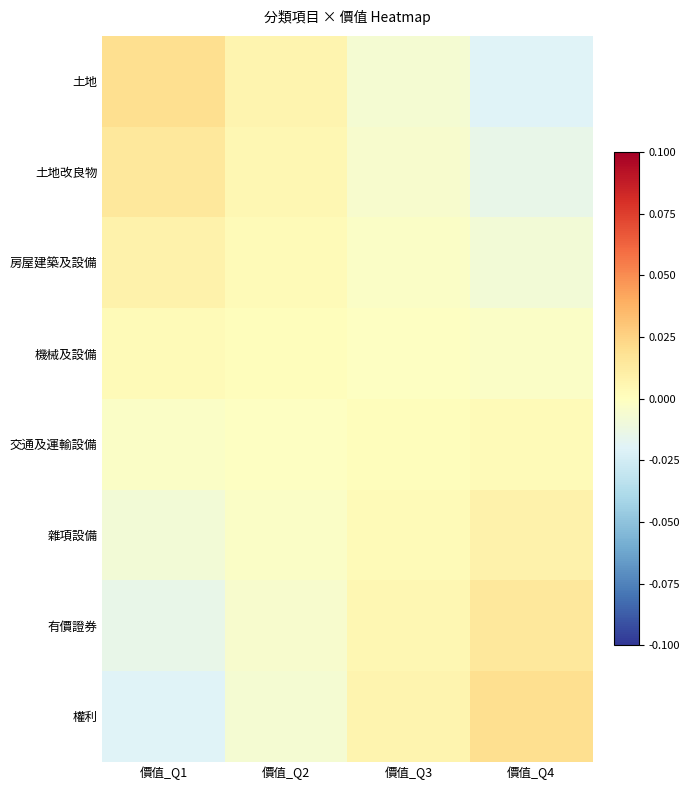

At 價值_Q3, list the series in order from largest to smallest.

權利, 有價證券, 雜項設備, 交通及運輸設備, 機械及設備, 房屋建築及設備, 土地改良物, 土地